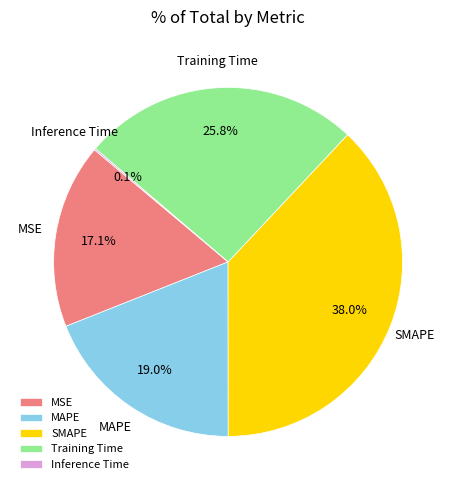

Between MAPE and SMAPE, which is larger?

SMAPE